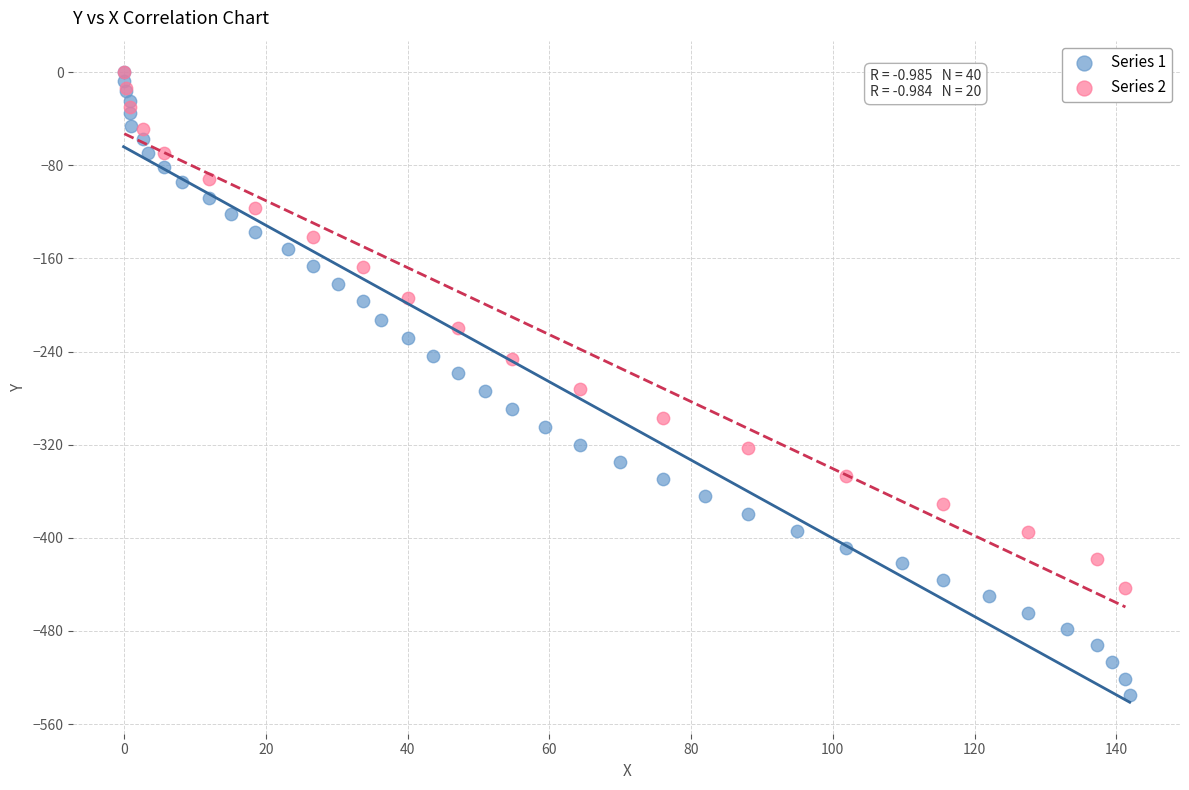

Which series has the largest Y range (max minus min)?

Series 1